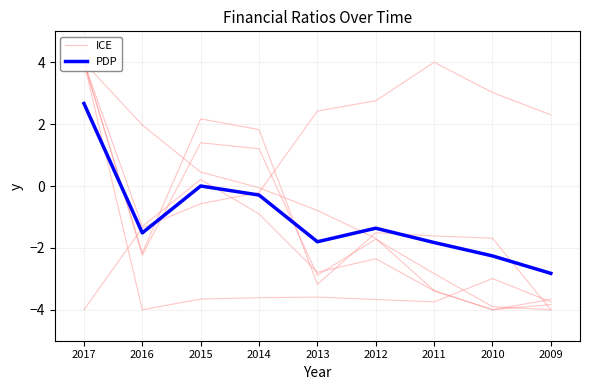

Reading left to right, transcribe all the data shown in this chart.

ICE: -4.0	-1.4	-0.6	-0.2	2.4	2.8	4.0	3.0	2.3
PDP: 2.7	-1.5	0.0	-0.3	-1.8	-1.4	-1.8	-2.3	-2.8